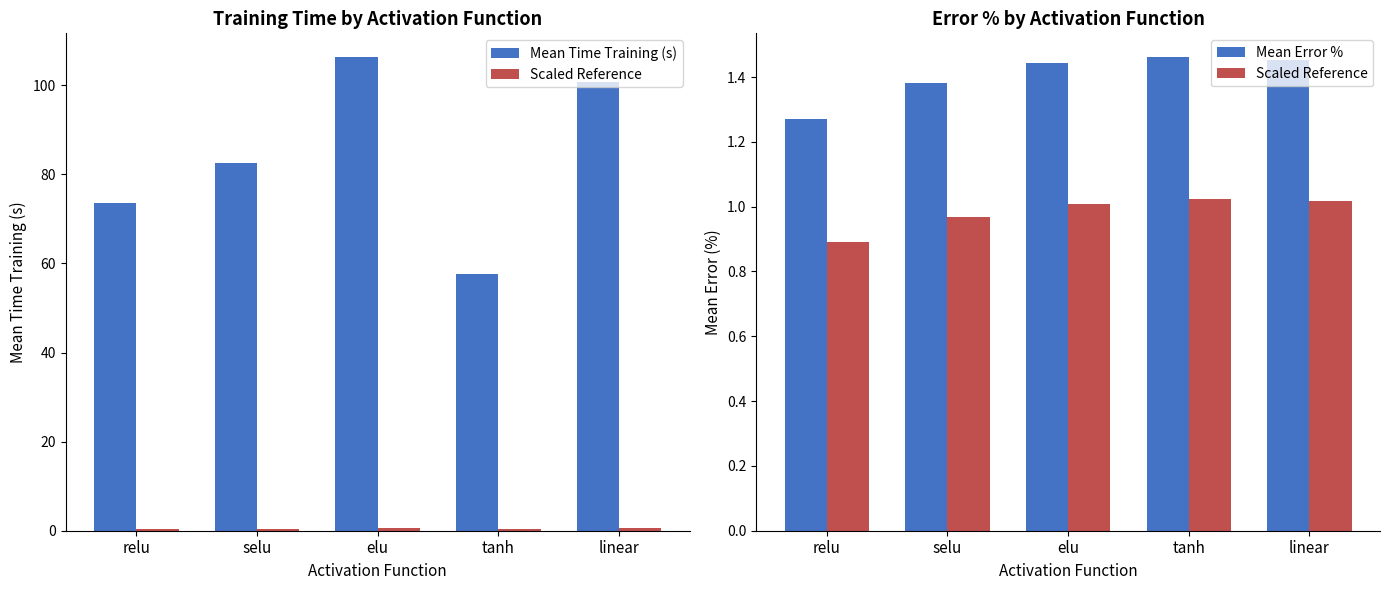

Reading left to right, what are all the values shown in this chart?

Mean Time Training (s): relu=73.5	selu=82.5	elu=106.3	tanh=57.6	linear=100.7
Scaled Reference: relu=0.9	selu=1.0	elu=1.0	tanh=1.0	linear=1.0
Mean Error %: relu=1.3	selu=1.4	elu=1.4	tanh=1.5	linear=1.5